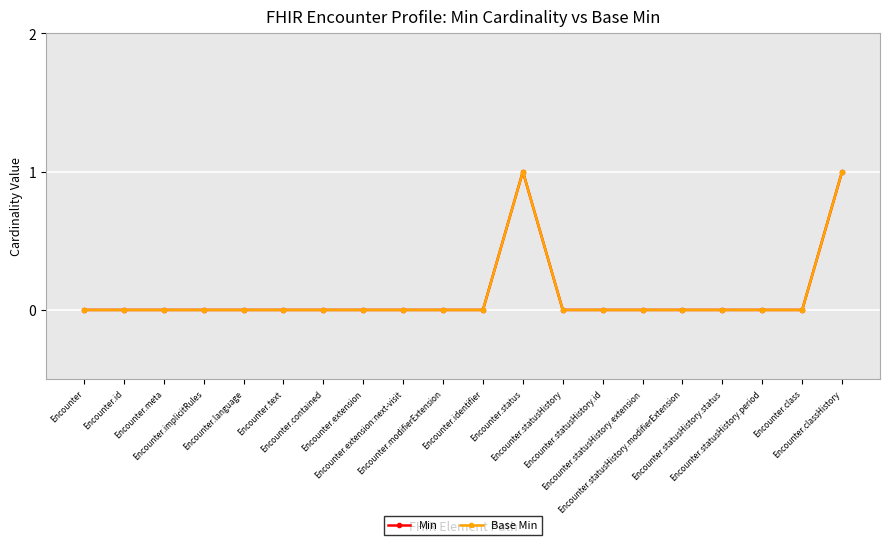

What are all the series names shown in the legend?

Min, Base Min